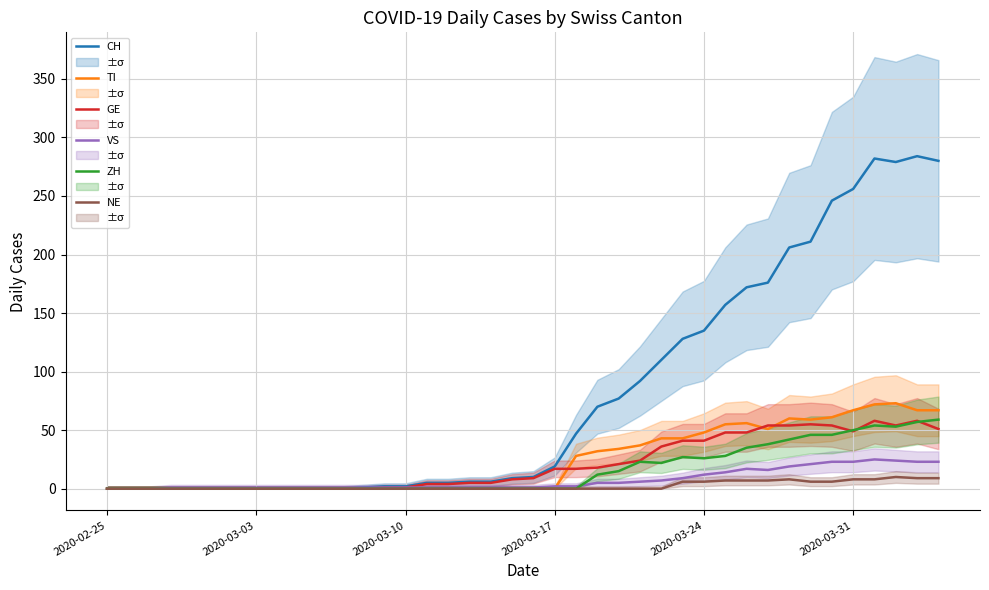

What is the maximum value for CH?

284